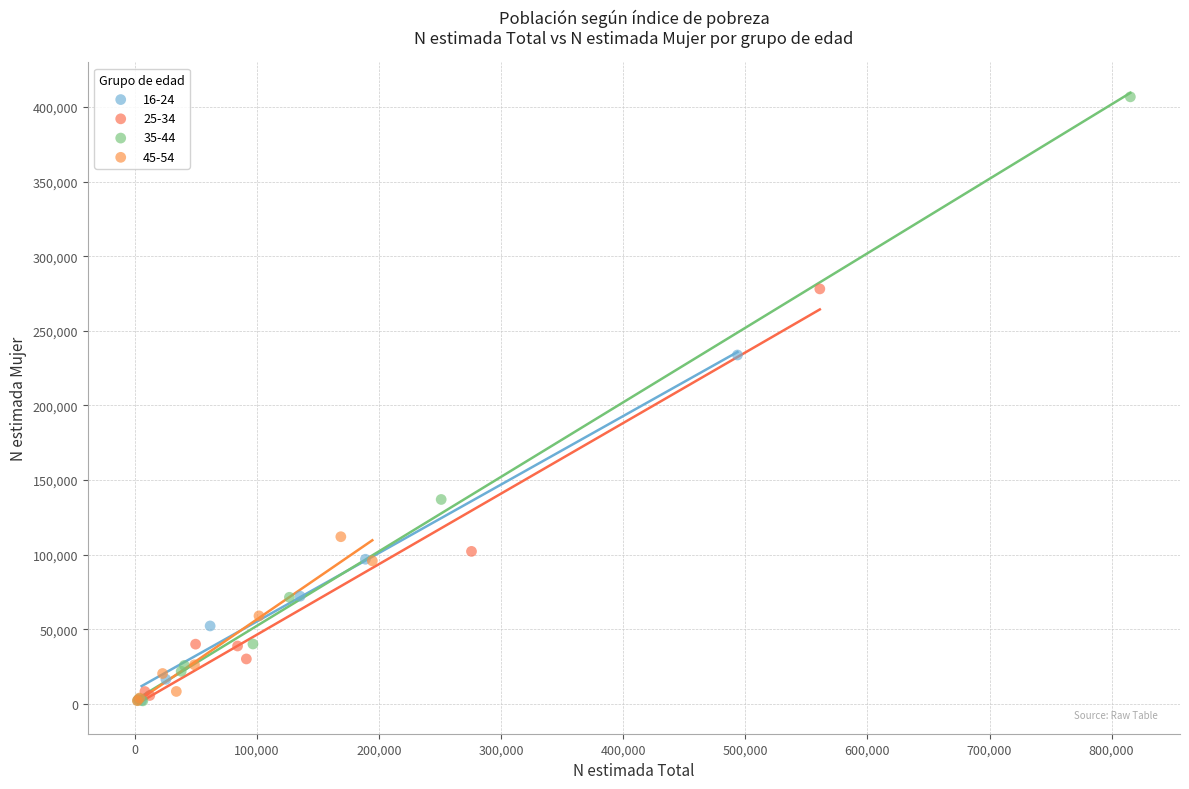

Which series reaches the maximum Y coordinate?

35-44